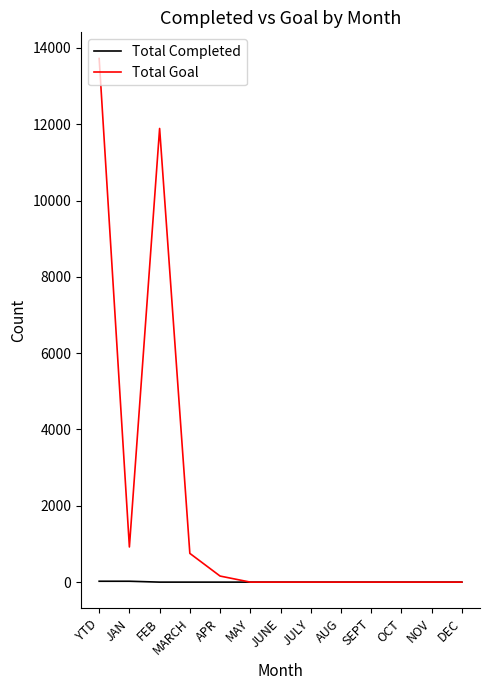

Rank the series by their average value, from lowest to highest.

Total Completed, Total Goal